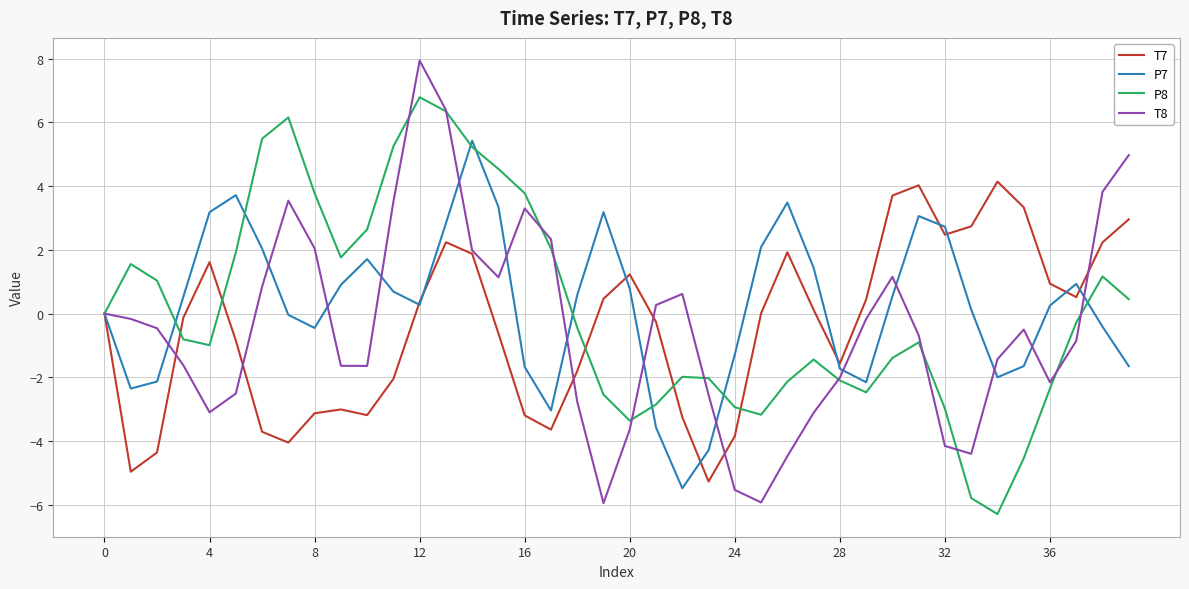

List the series in order of their peak value, highest first.

T8, P8, P7, T7